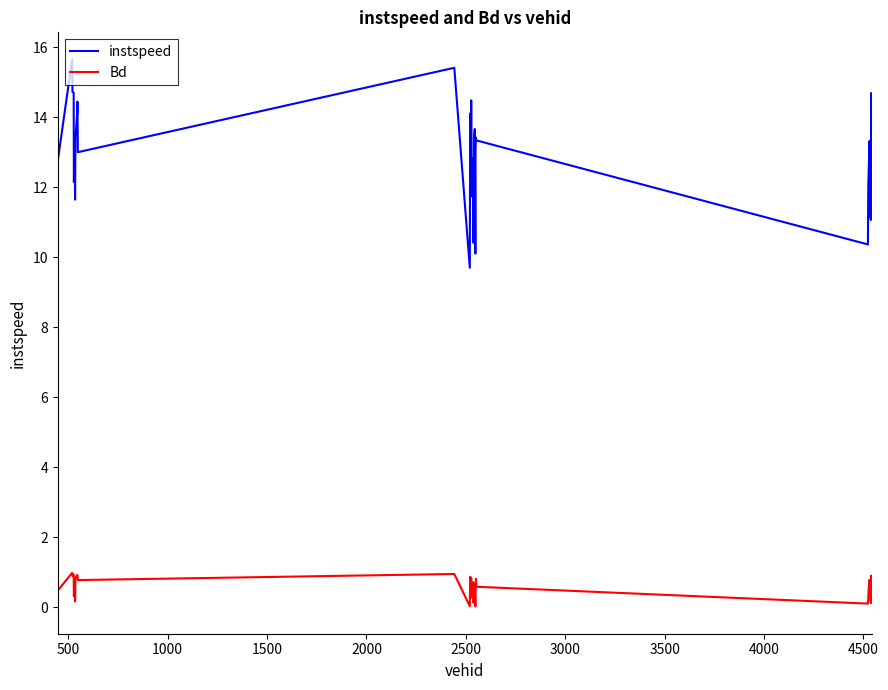

What is the difference between the maximum and minimum values in the Bd series?

1.0